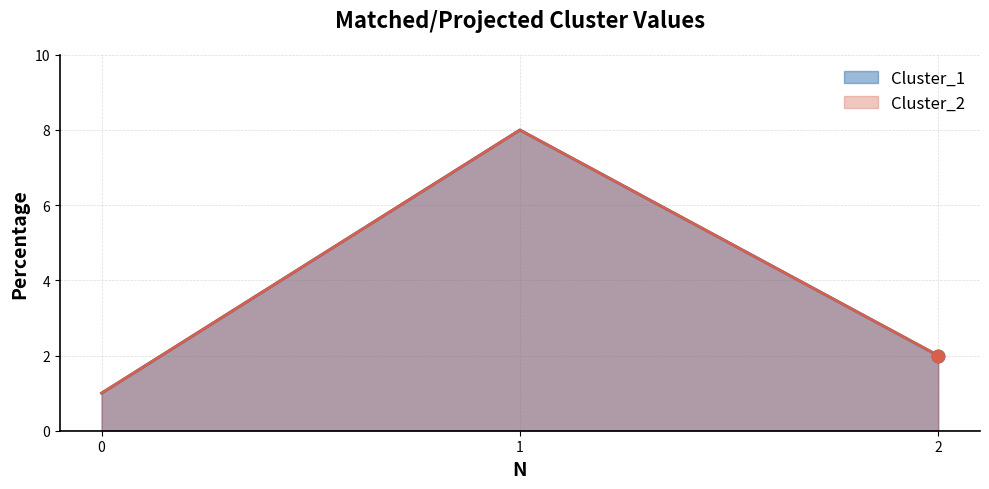

Is the value of Cluster_1 at 1 greater than the value of Cluster_2 at 1?

No